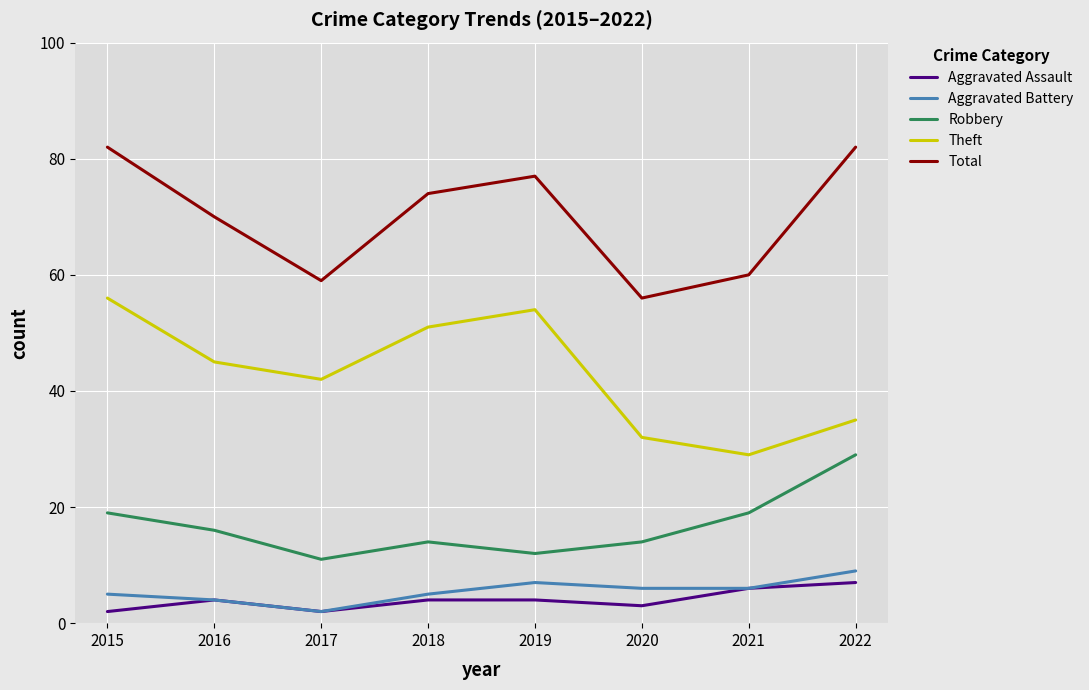

Where is Total nearest to the value 69?

2016